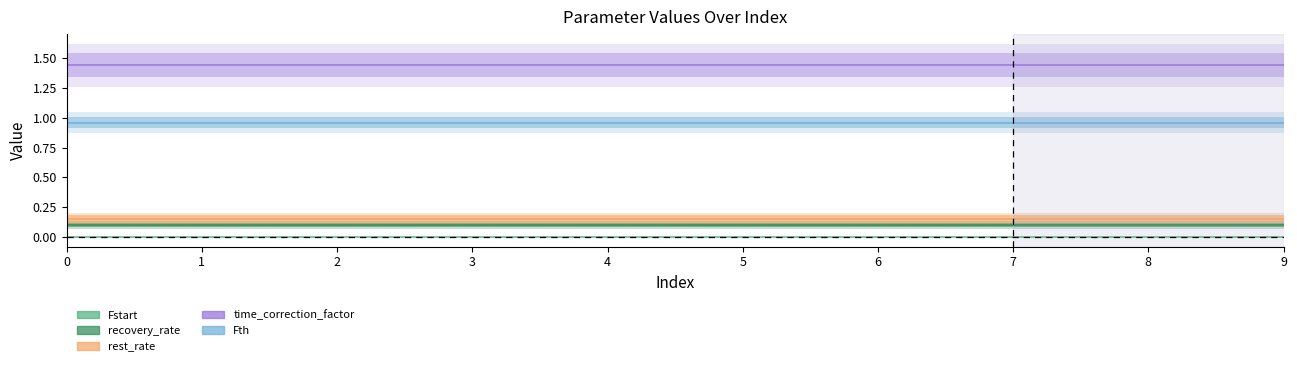

Does the chart have visible grid lines?

No